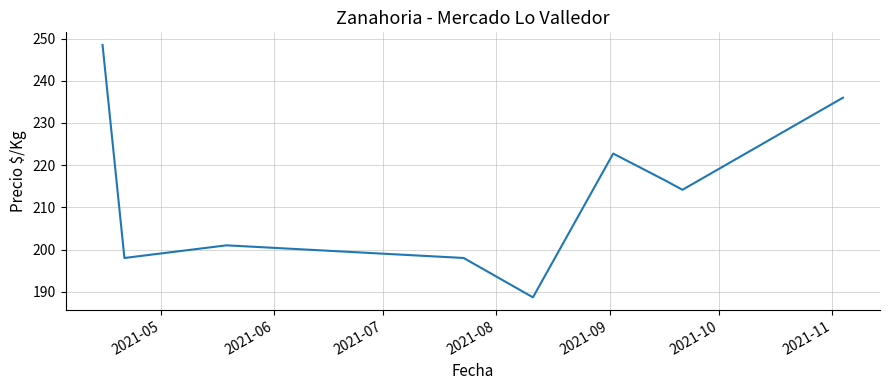

What is the sum of all values?

1923.6